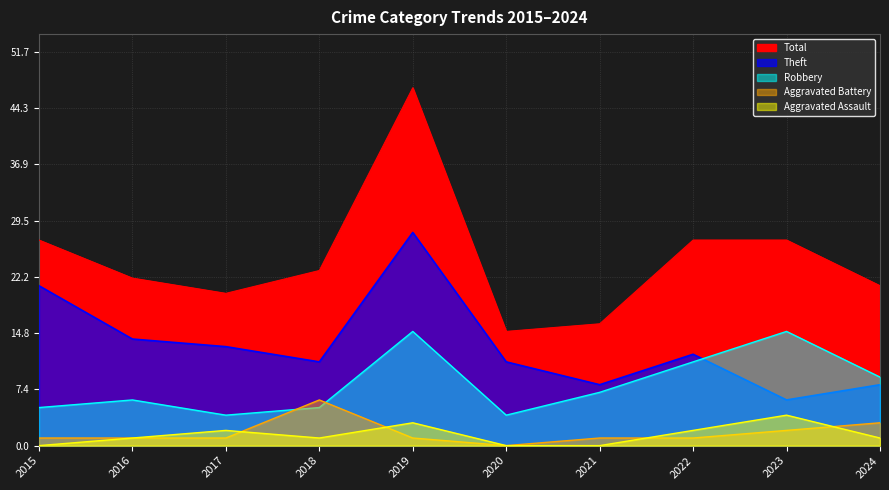

What are all the series names shown in the legend?

Aggravated Assault, Aggravated Battery, Robbery, Theft, Total